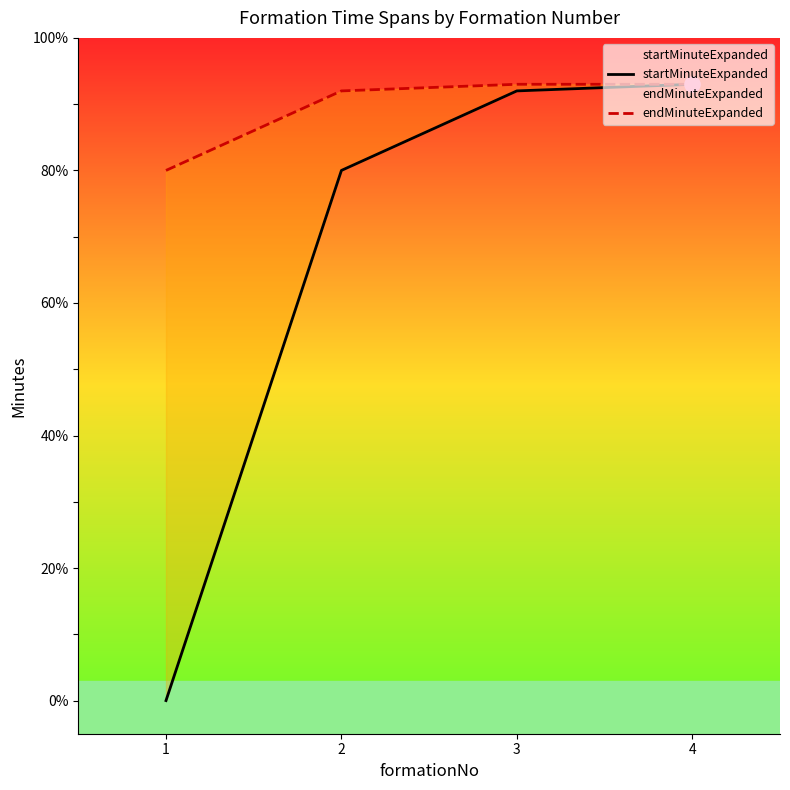

Which series reaches the maximum Y coordinate?

startMinuteExpanded